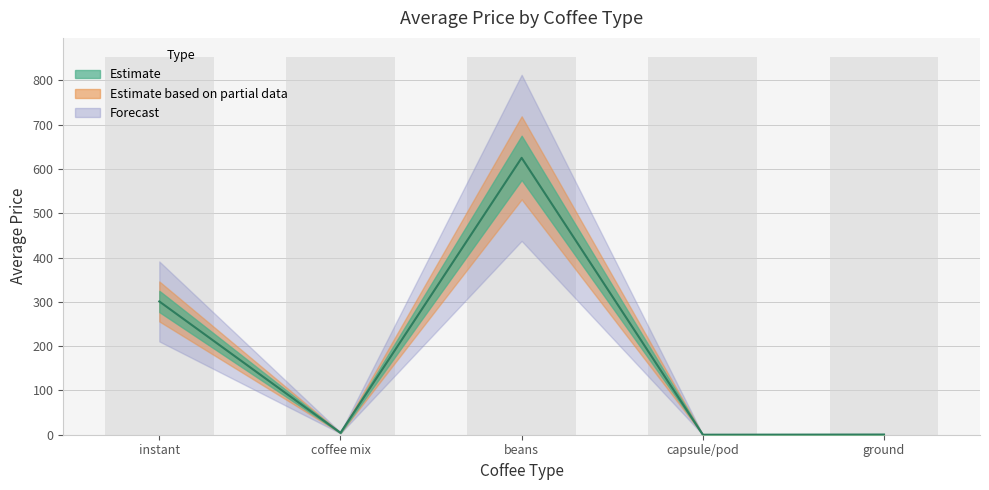

What is the approximate value at beans?

625.0